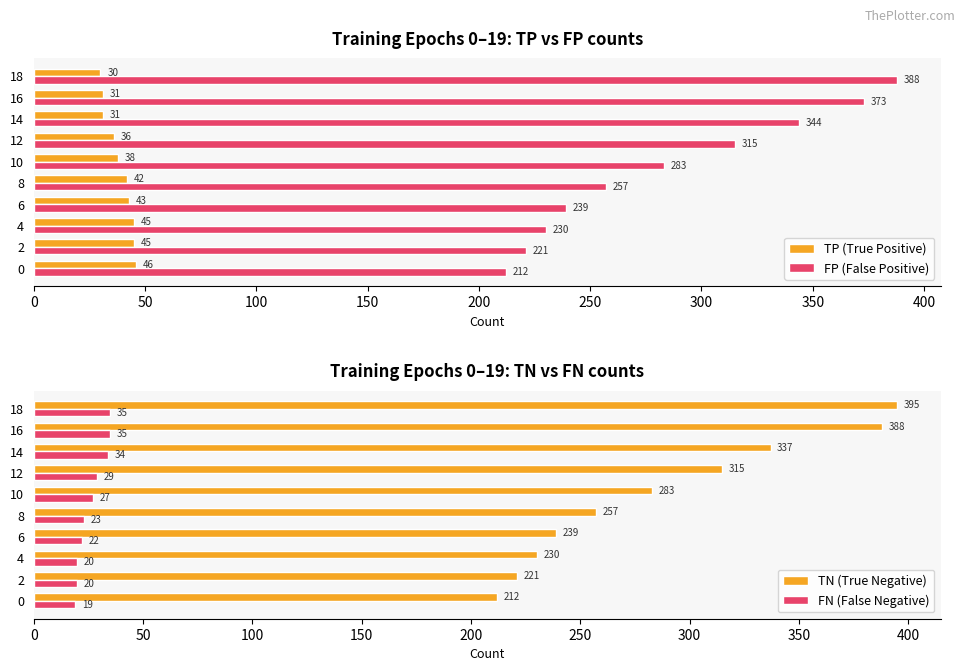

Is the value of TP (True Positive) at 2 greater than the value of FP (False Positive) at 2?

No